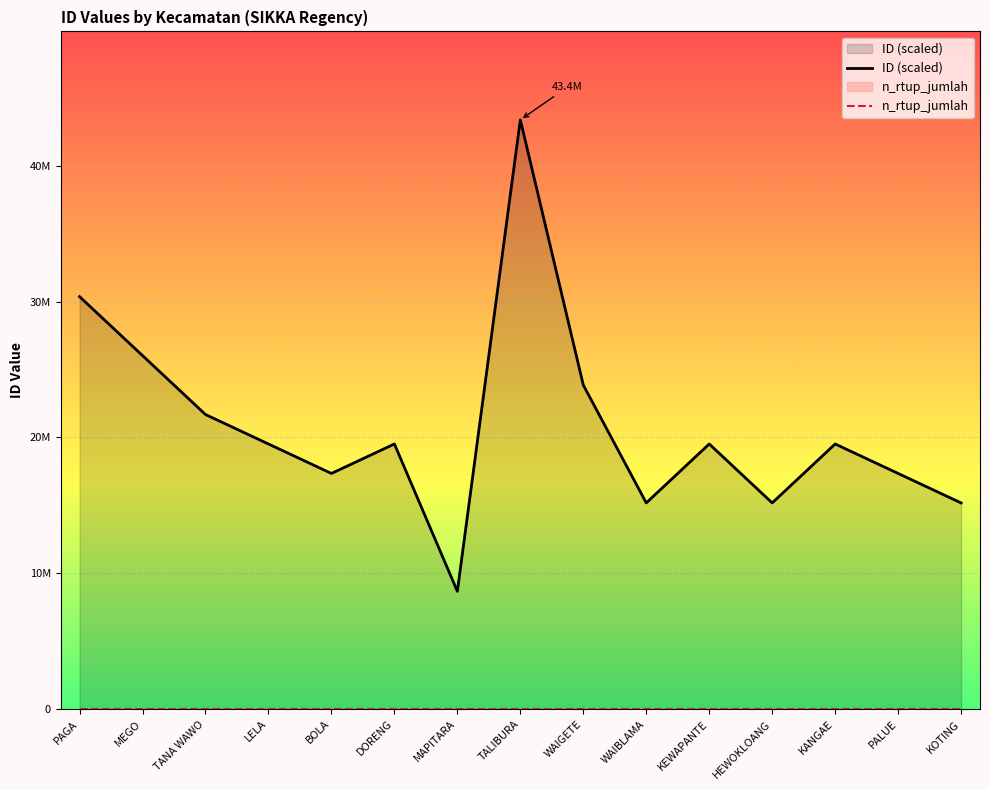

Reading right to left, extract all data points from this chart.

ID (scaled): KOTING=15182076	PALUE=17351004	KANGAE=19520319	HEWOKLOANG=15183091	KEWAPANTE=19521189	WAIBLAMA=15183203	WAIGETE=23859418	TALIBURA=43381070	MAPITARA=8676262	DORENG=19520559	BOLA=17351676	LELA=19520712	TANA WAWO=21689775	MEGO=26027862	PAGA=30365295
n_rtup_jumlah: KOTING=0	PALUE=0	KANGAE=0	HEWOKLOANG=0	KEWAPANTE=0	WAIBLAMA=0	WAIGETE=0	TALIBURA=0	MAPITARA=0	DORENG=0	BOLA=0	LELA=0	TANA WAWO=0	MEGO=0	PAGA=0